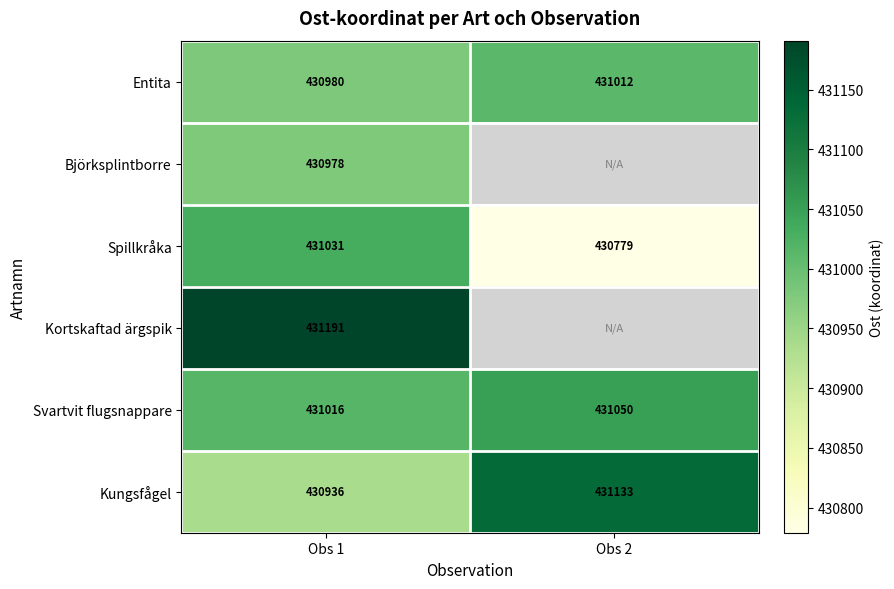

The value of Spillkråka at Obs 2 is 620244. True or false?

False